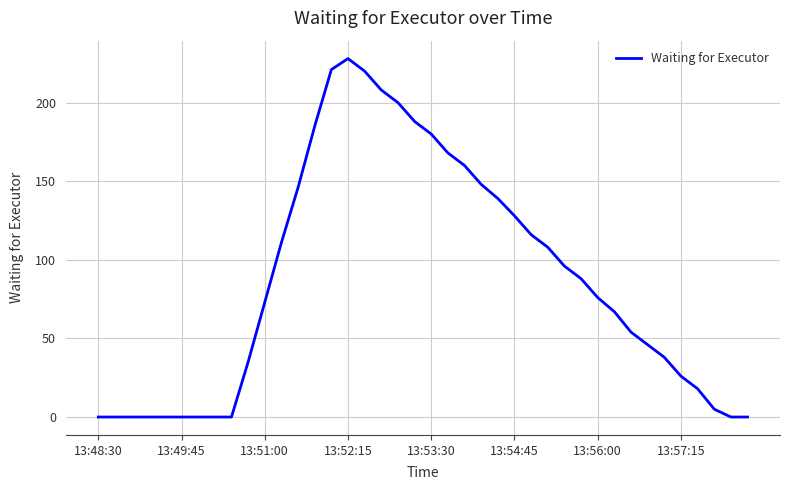

What is the maximum value shown in the chart?

228